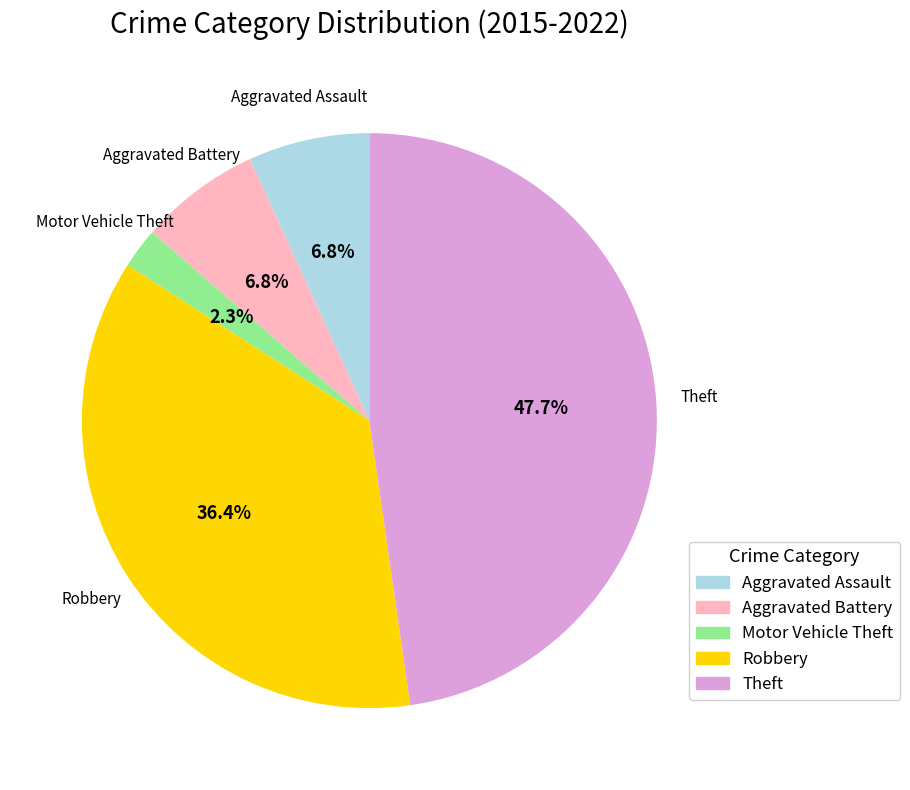

Is it true that Robbery is 47% of the pie?

False